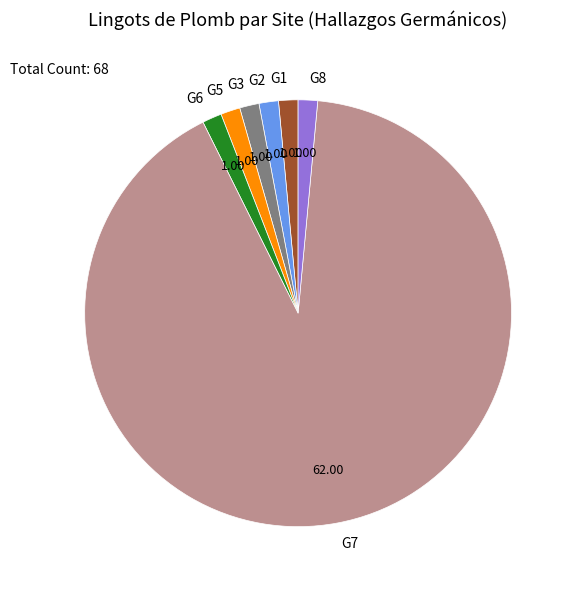

What is the majority slice?

G7